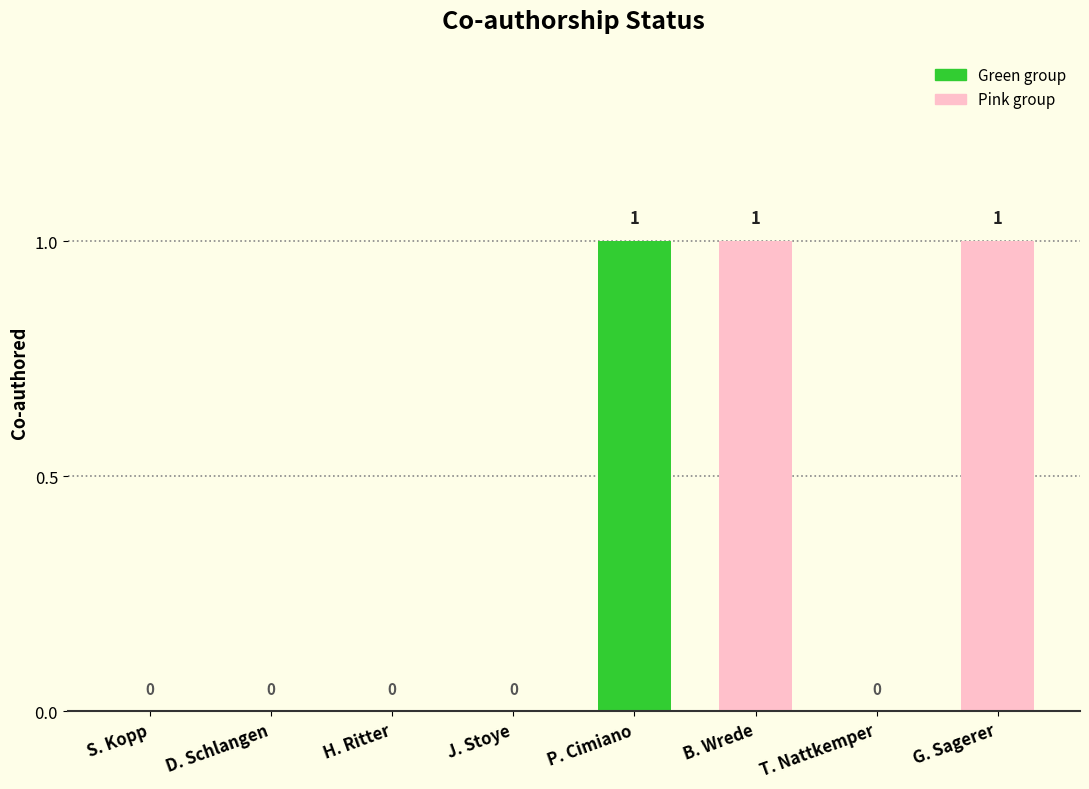

Is it true that the value at H. Ritter is 0?

True